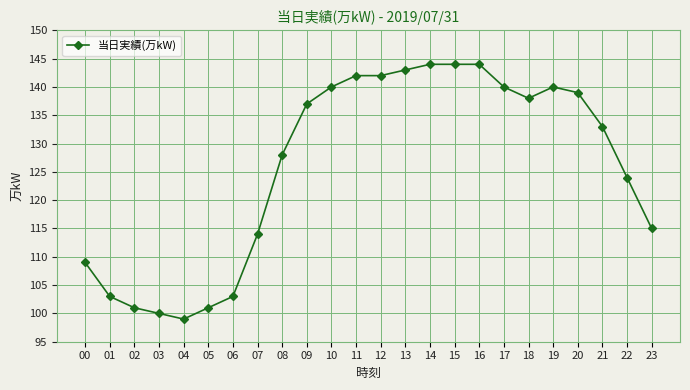

Does the chart have visible grid lines?

Yes